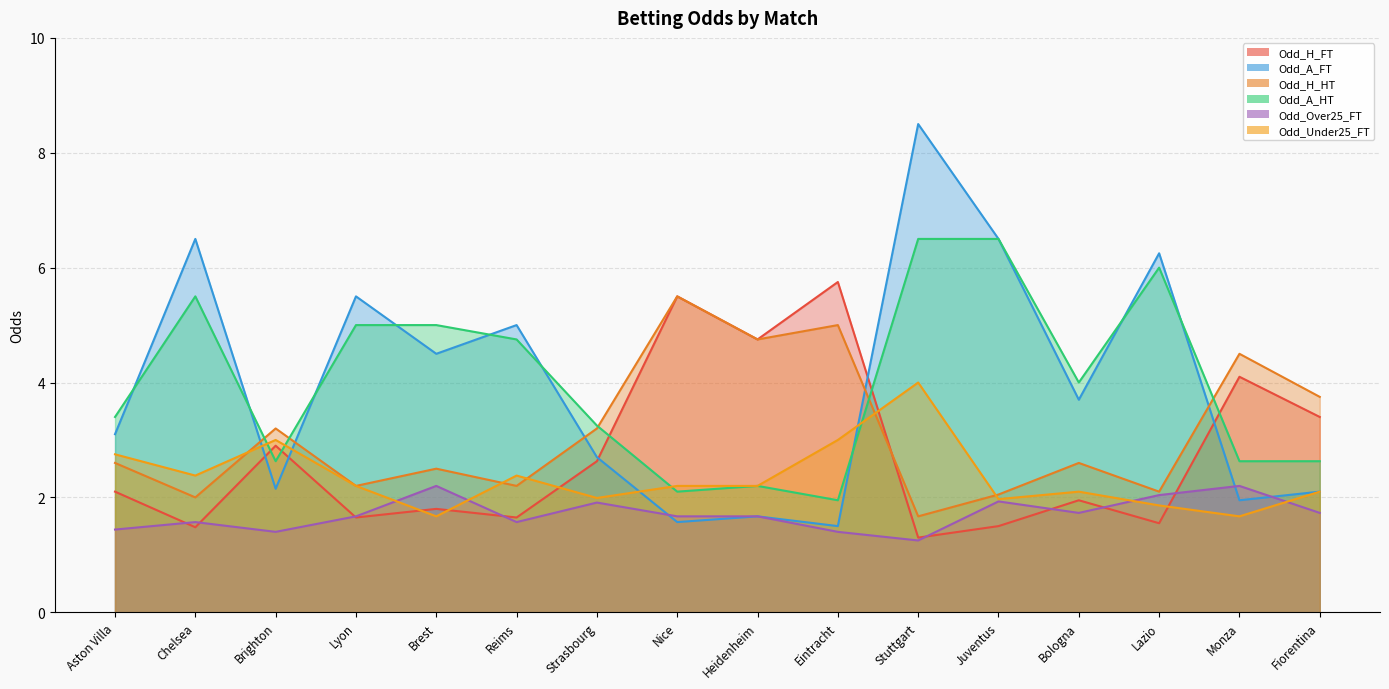

Which has a higher value, Reims or Stuttgart?

Reims